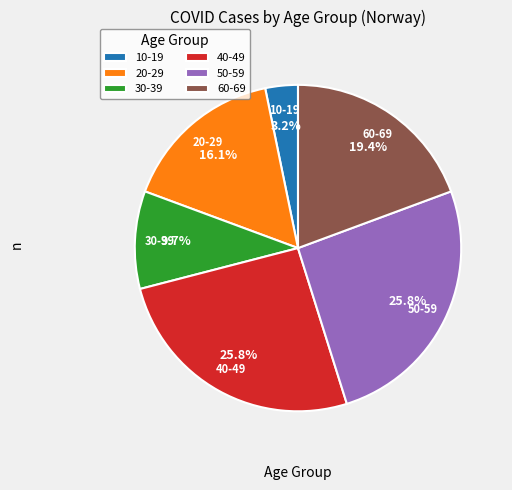

What is the ratio of the value at 60-69 to the value at 50-59?

0.8